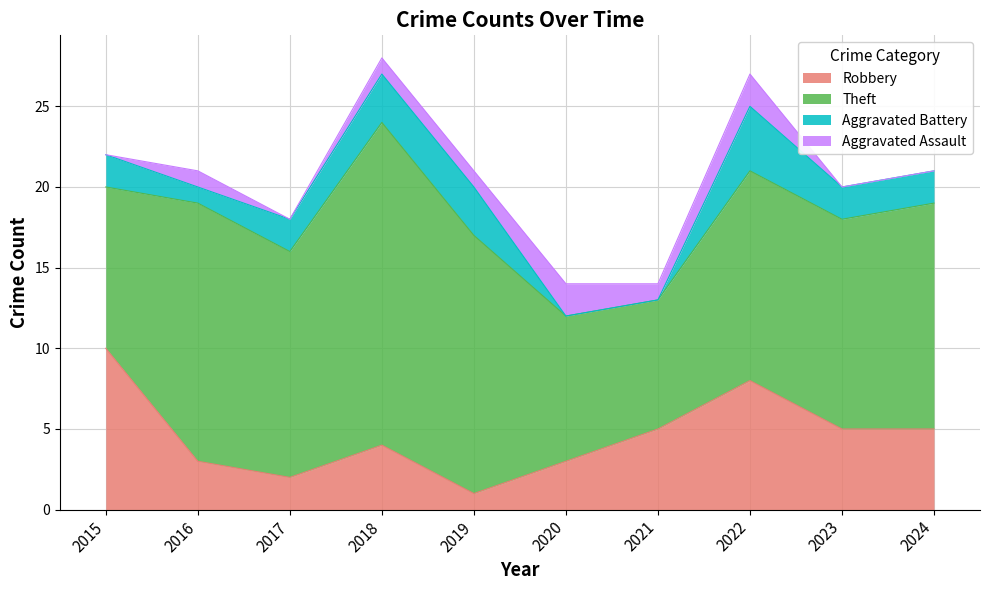

What is the lowest value of the Robbery series?

1